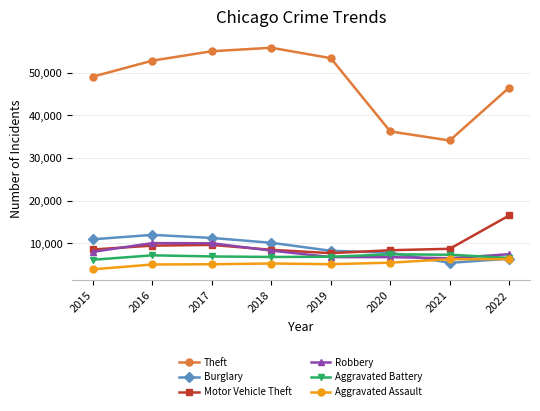

Read the Aggravated Battery value at 2022, to the nearest 100.

6600